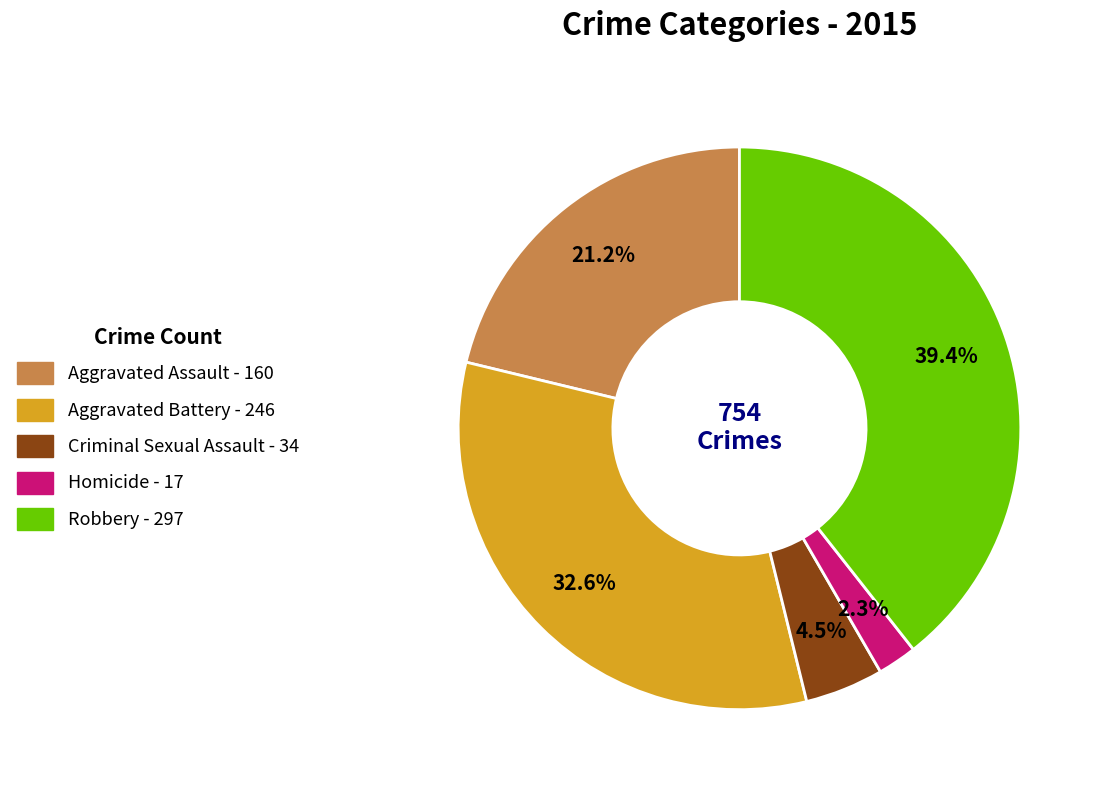

Rank the categories by value from highest to lowest.

Robbery, Aggravated Battery, Aggravated Assault, Criminal Sexual Assault, Homicide